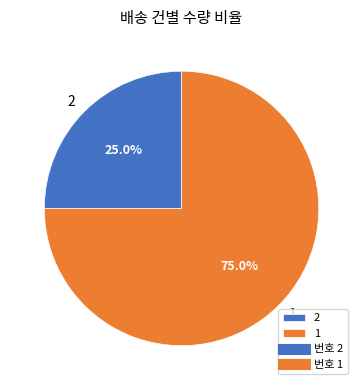

What is the ratio of the value at 2 to the value at 1?

0.3